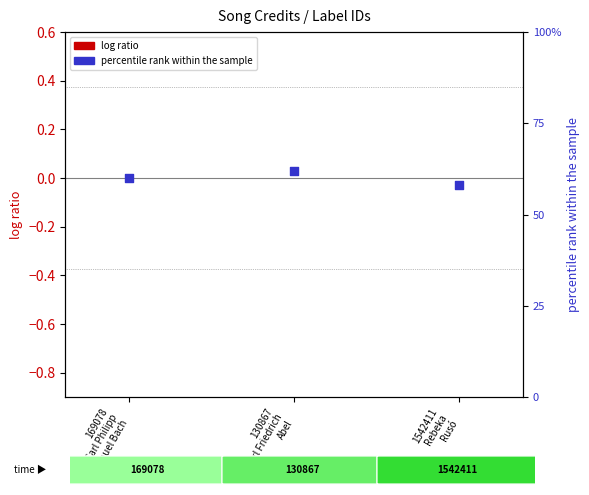

At which category is the sum across all series the highest?

130867
Carl Friedrich
Abel